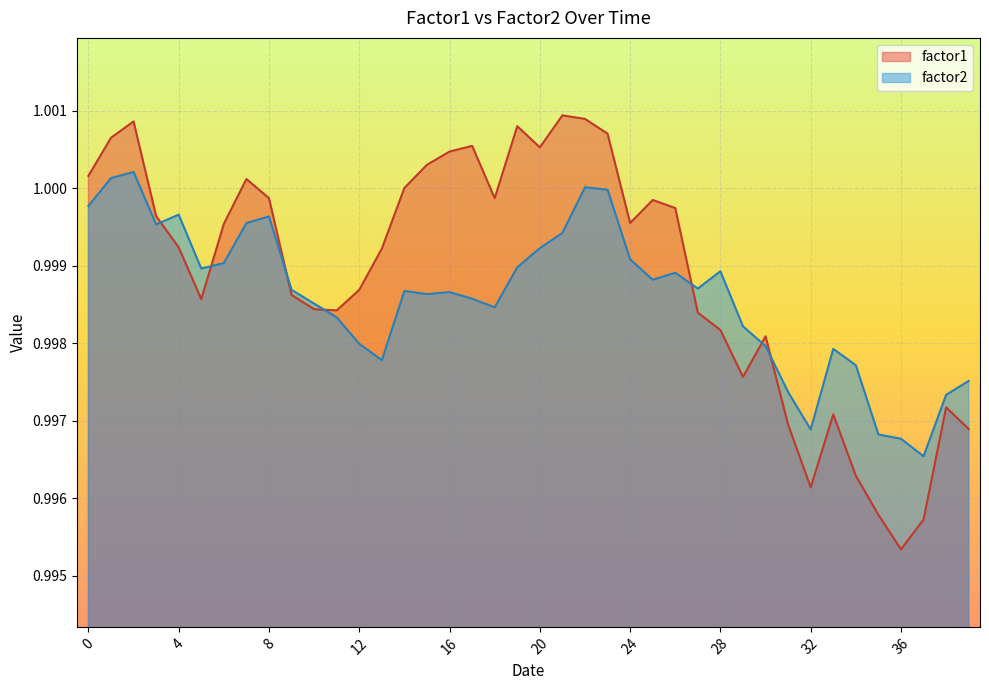

What is the total value across all series at 28?

2.0